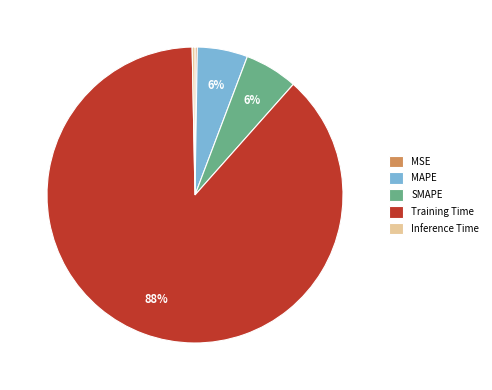

To the nearest percent, what is the average slice percentage?

20%